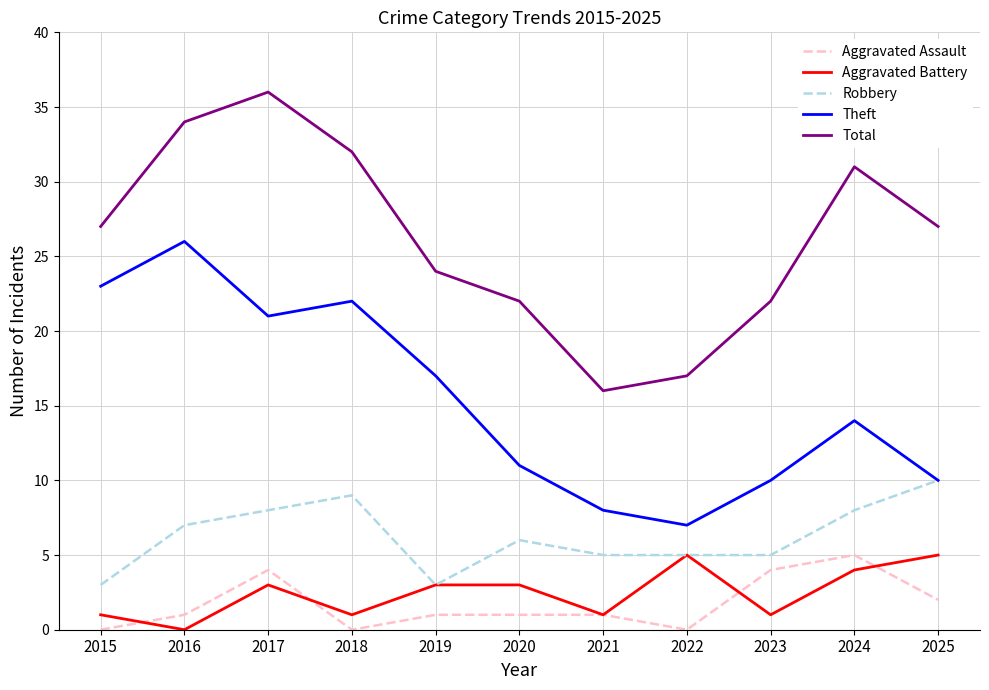

Is the value of Aggravated Battery at 2018 greater than the value of Theft at 2021?

No